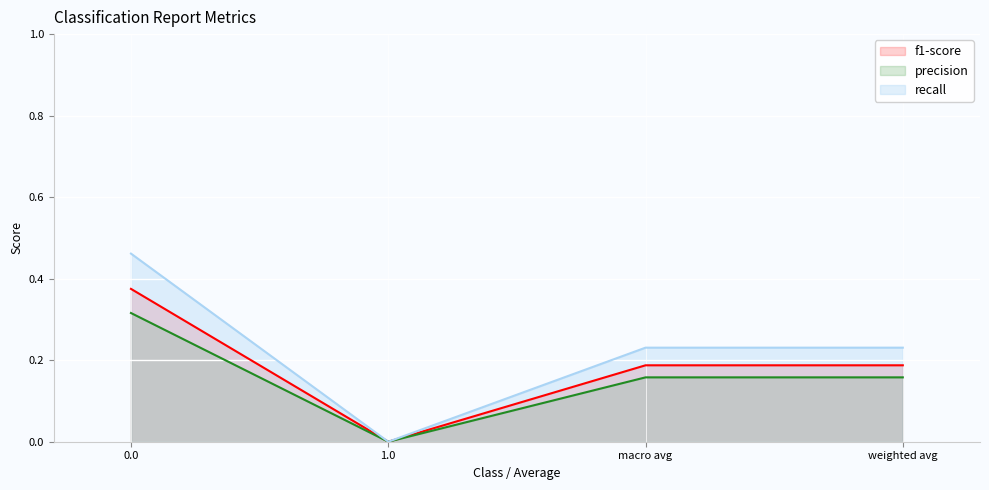

Between weighted avg and 1.0, which is larger?

weighted avg